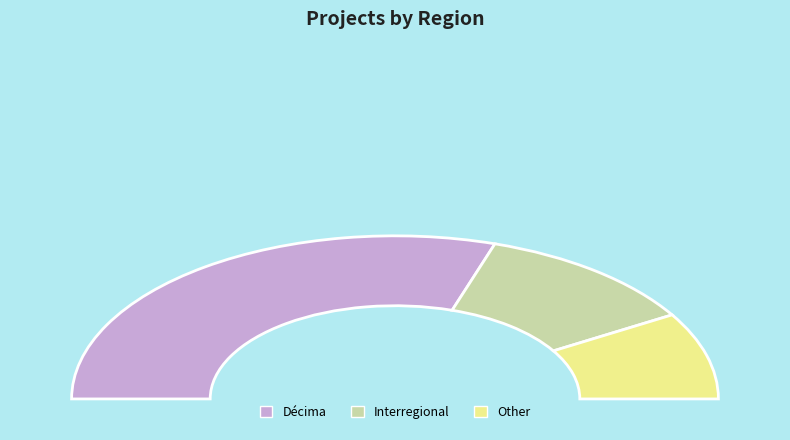

What is the majority slice?

Décima